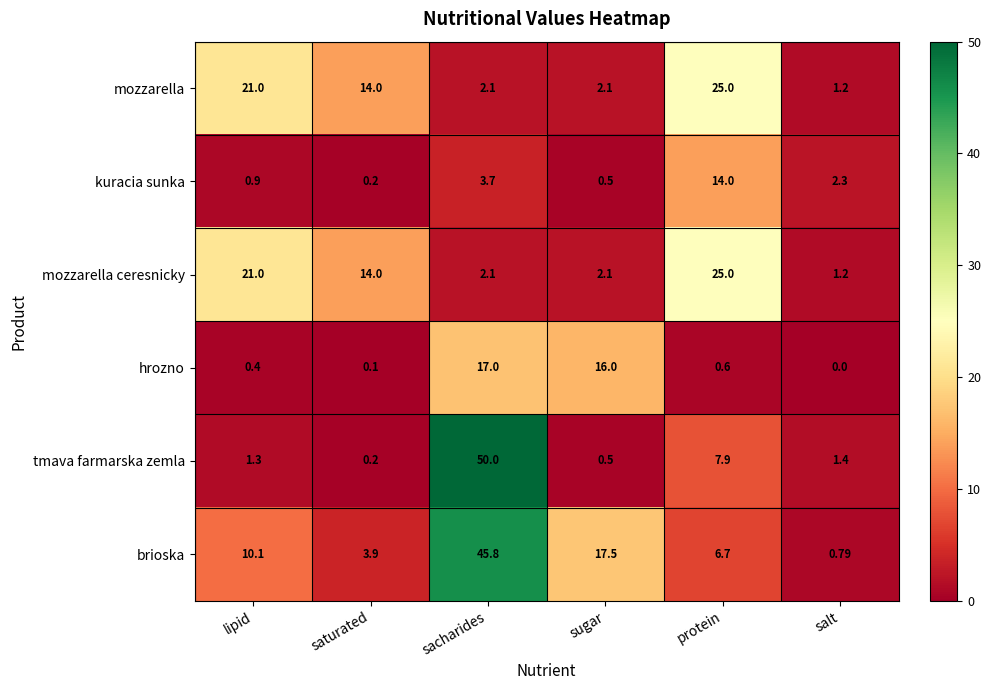

Which series changed the most between lipid and protein?

kuracia sunka